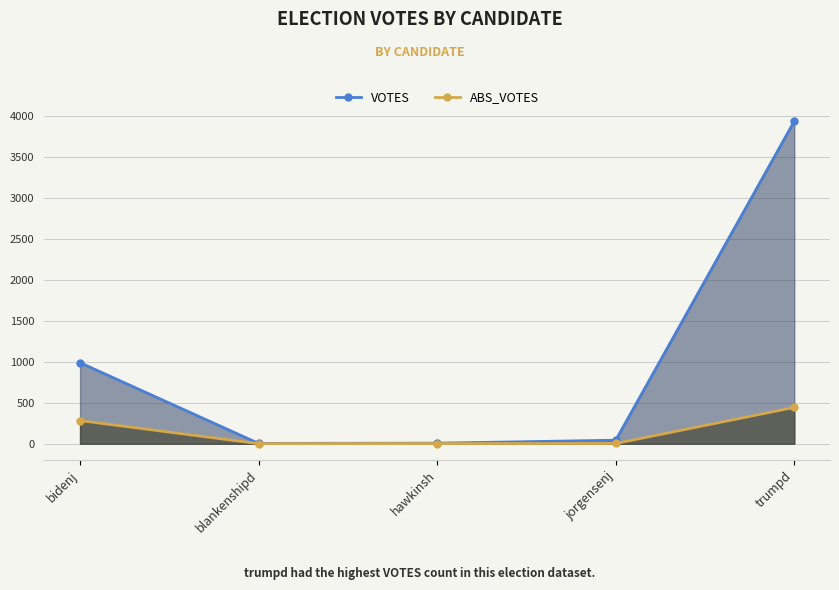

What is the label of the 1st point from the left?

bidenj